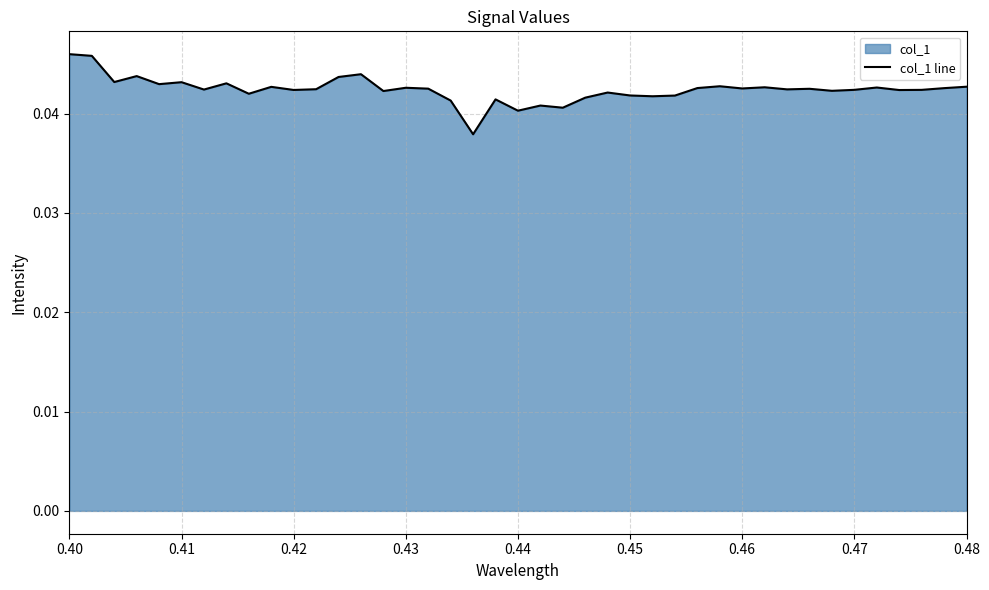

The chart shows a value of 0.1 at 0.45. True or false?

False